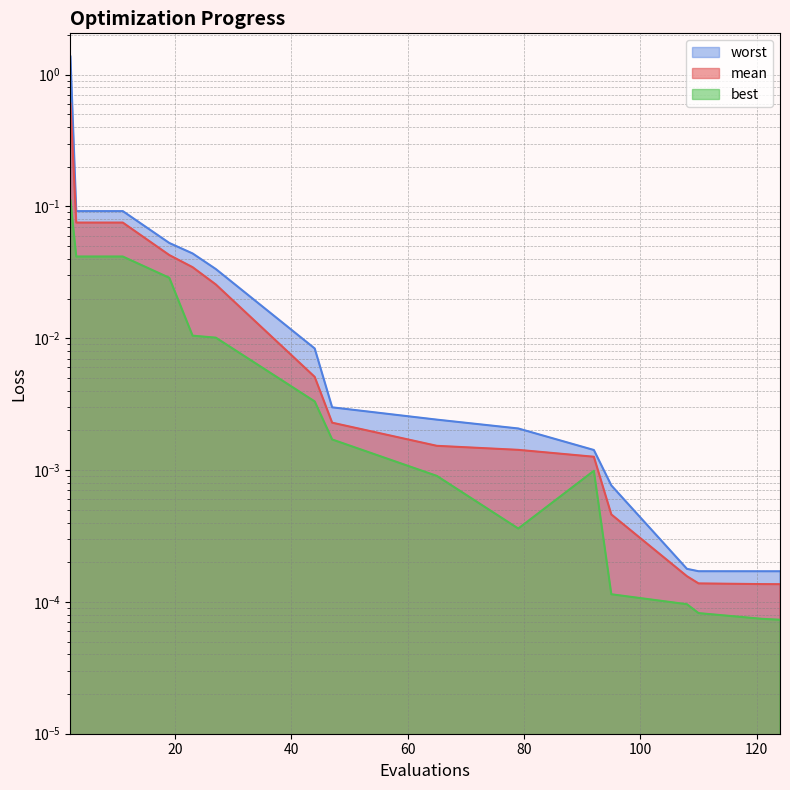

At which label does worst reach its minimum?

124